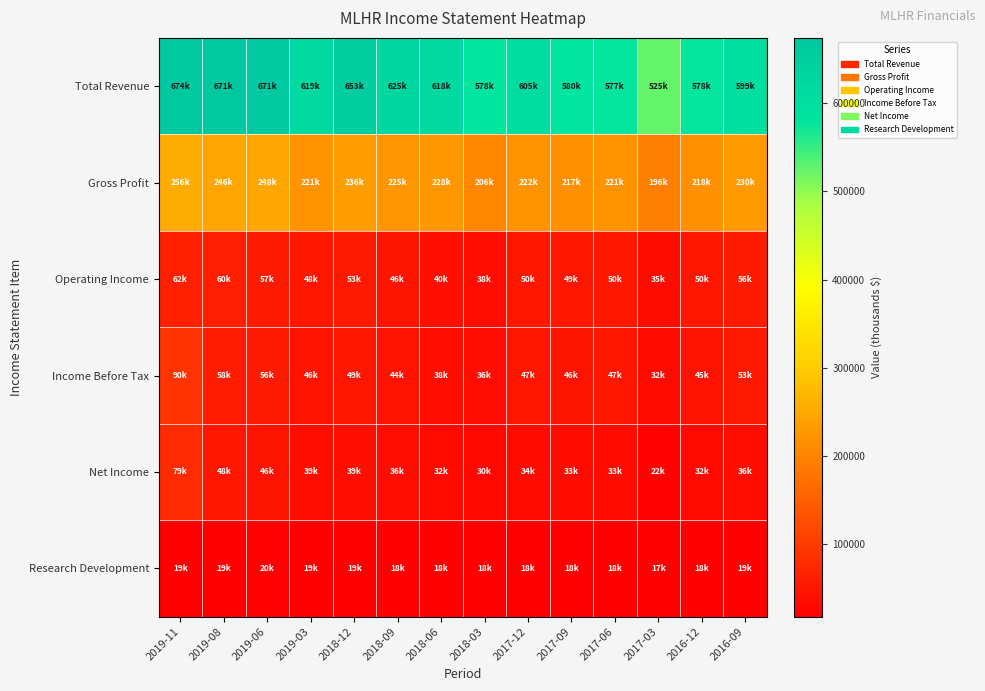

At how many categories does at least one series exceed 407812?

14